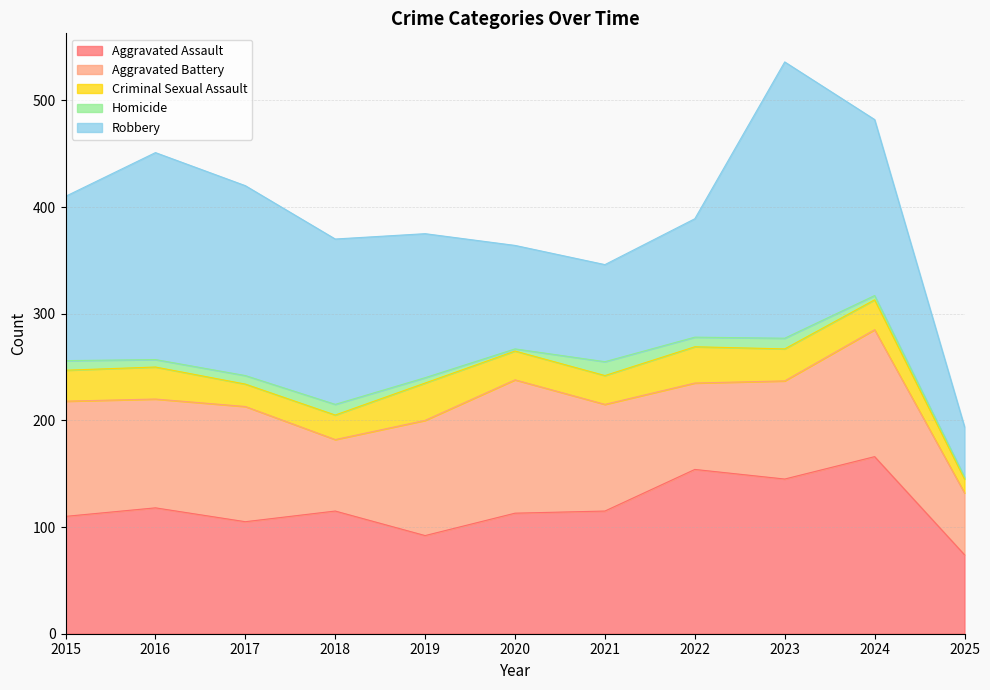

What is the sum of the Criminal Sexual Assault values at 2015 and 2023?

59